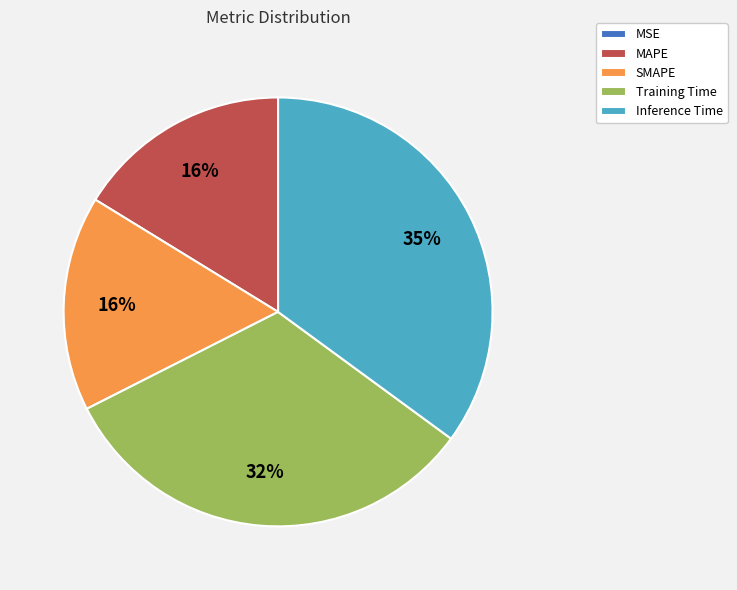

Does any single category account for the majority?

No